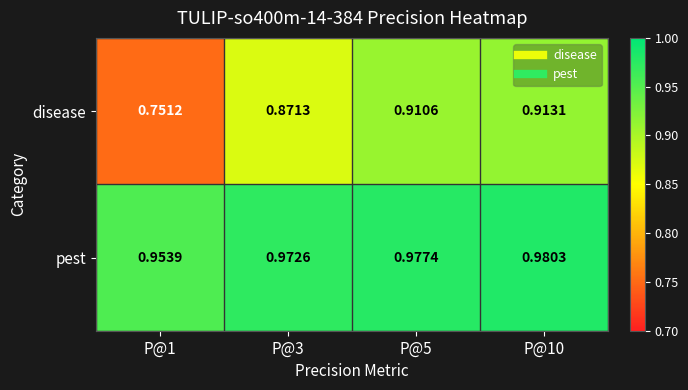

Between P@1 and P@3, which series saw the biggest shift?

disease